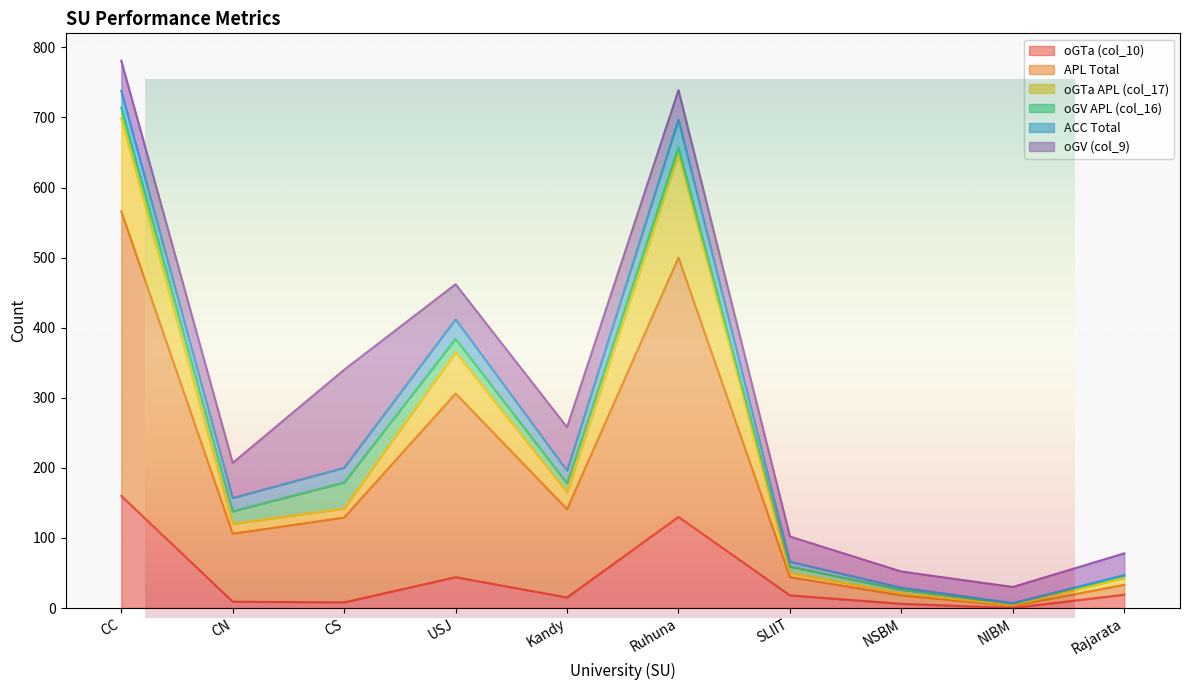

At which label does APL Total reach its peak?

CC